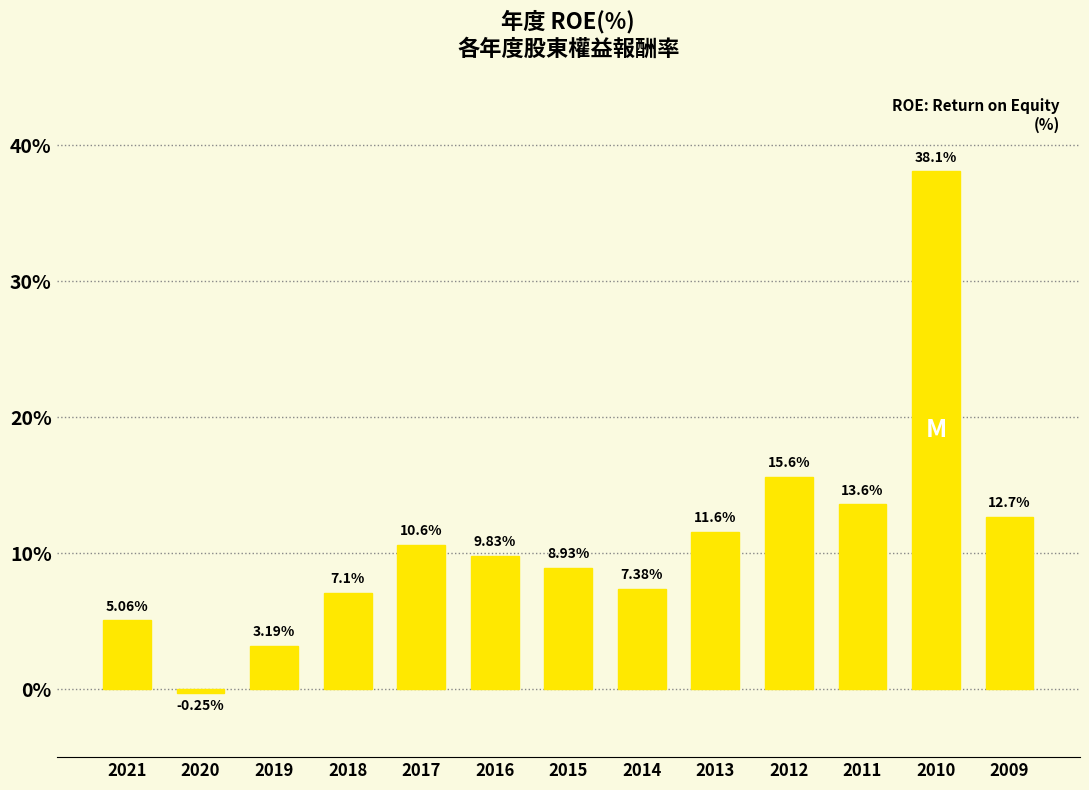

List the labels in order of value, largest first.

2010, 2012, 2011, 2009, 2013, 2017, 2016, 2015, 2014, 2018, 2021, 2019, 2020